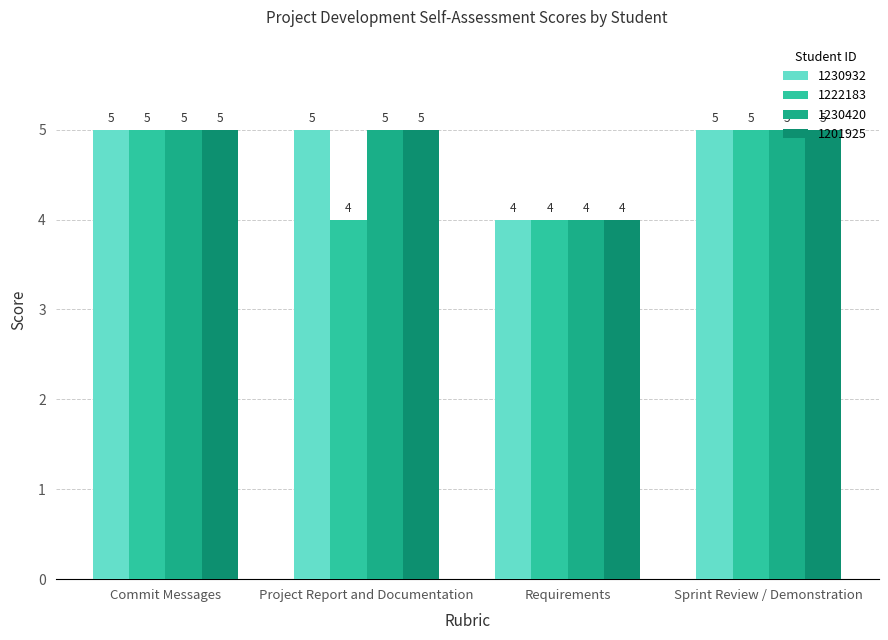

What is the total value across all series at Requirements?

16